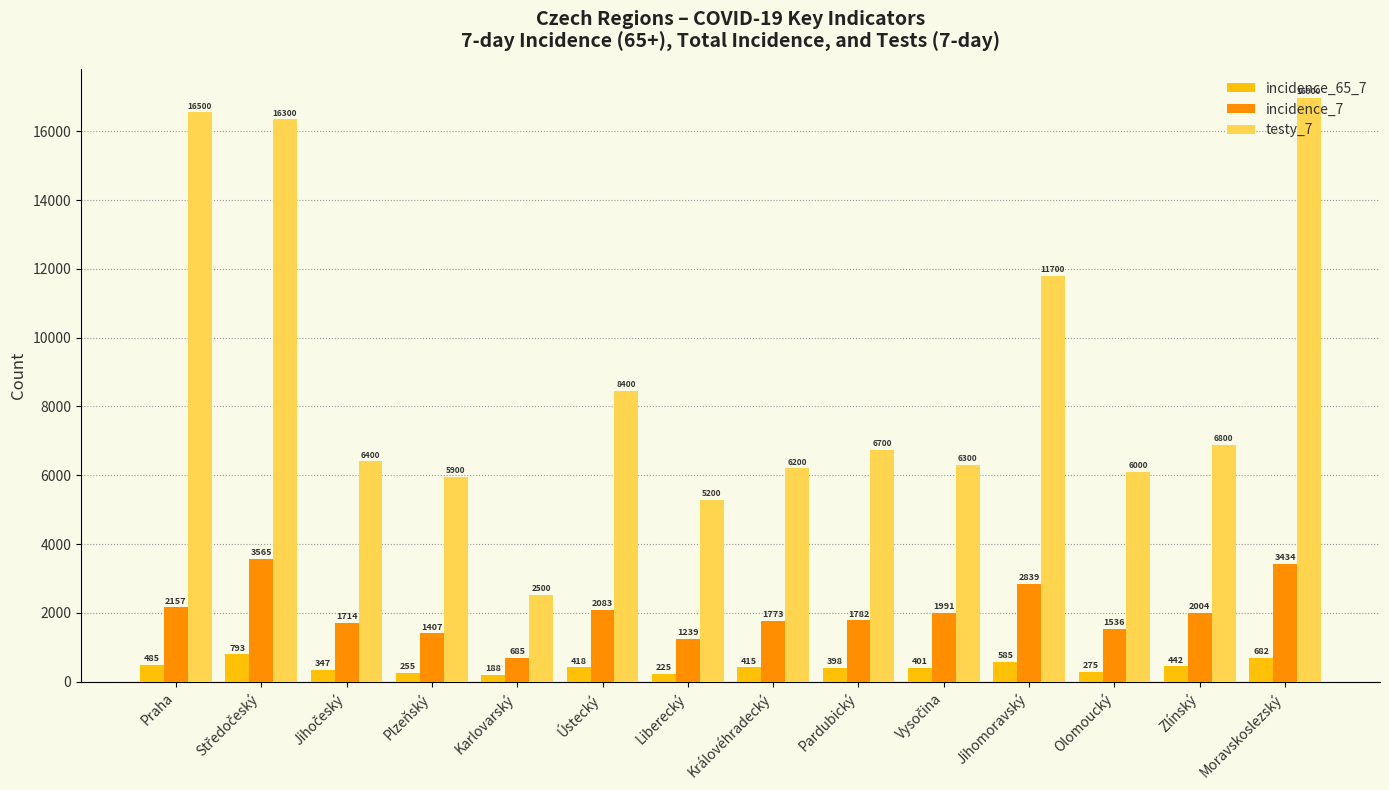

Is the value of incidence_7 at Karlovarský greater than the value of testy_7 at Zlínský?

No